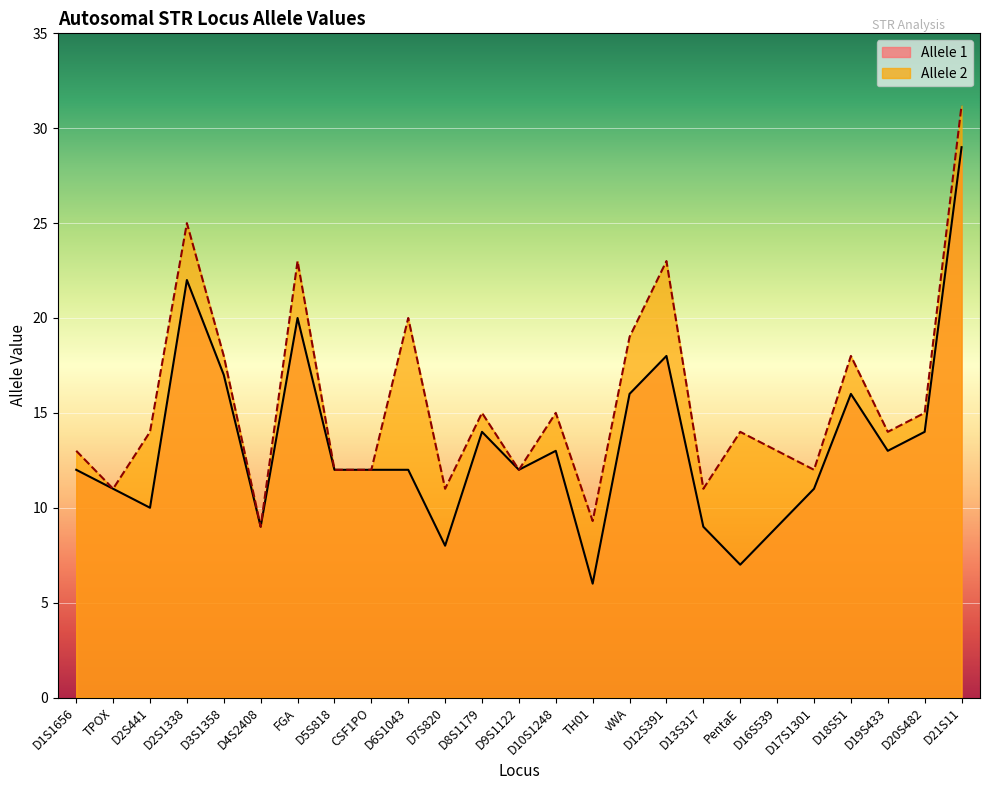

What is the average value of the Allele 2 series?

15.6